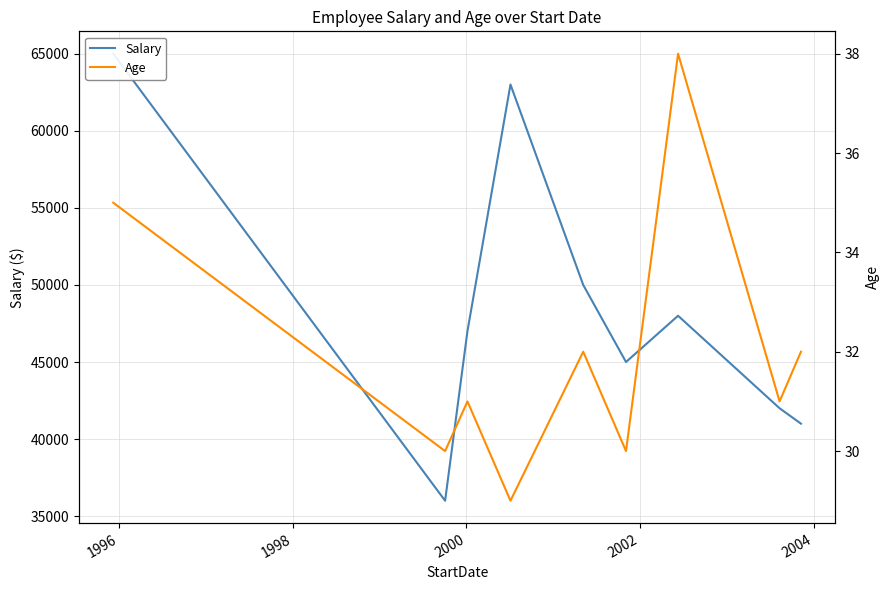

Which series has the largest range (max minus min)?

Salary